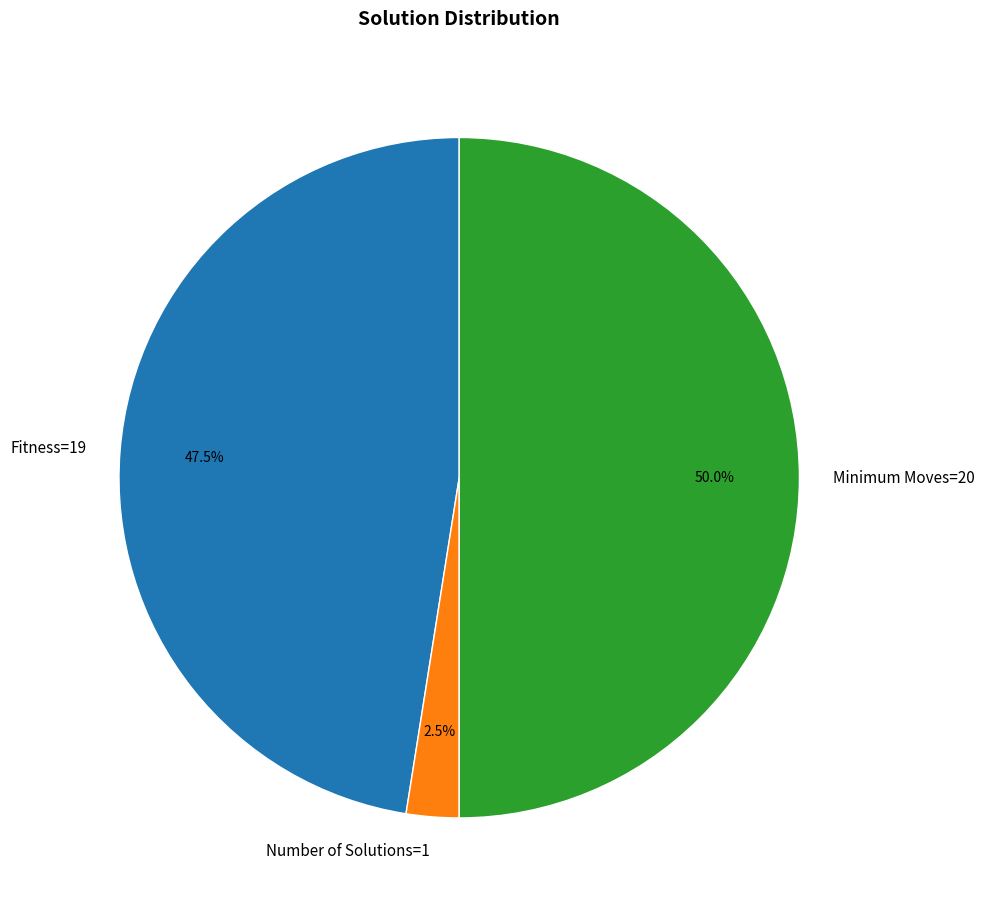

Which has a higher value, Minimum Moves=20 or Number of Solutions=1?

Minimum Moves=20